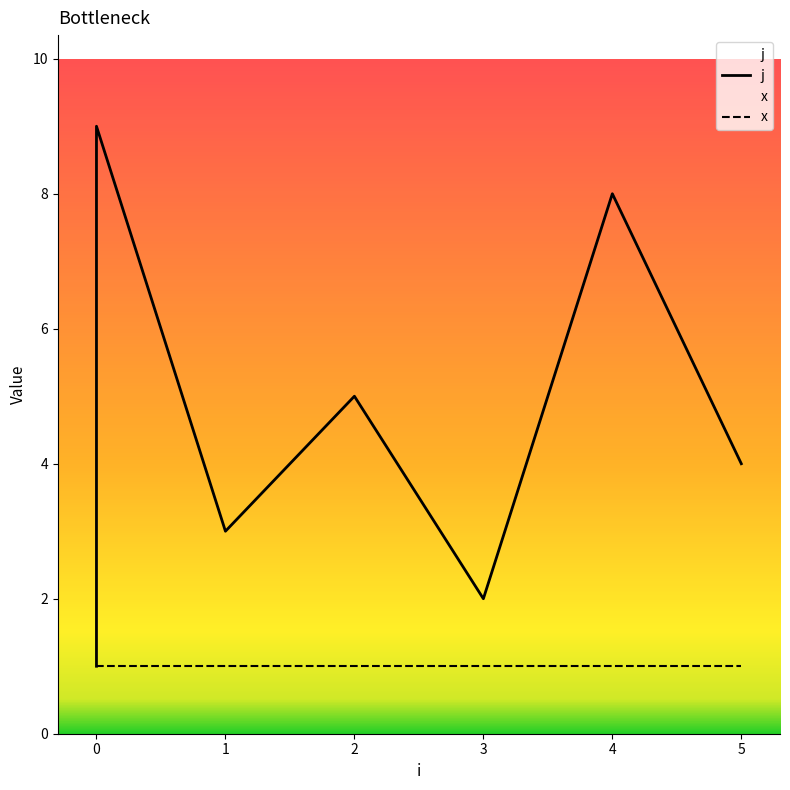

Reading left to right, list all the values displayed in this chart.

j: 1	6	7	9	3	5	2	8	4
x: 1	1	1	1	1	1	1	1	1